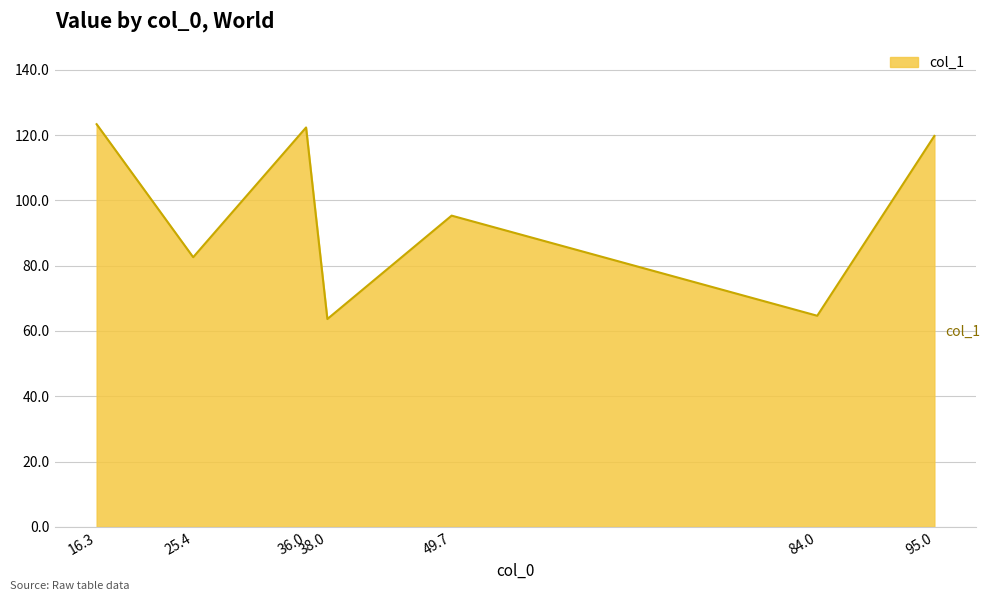

What is the ratio of the value at 84.0 to the value at 38.0?

1.0